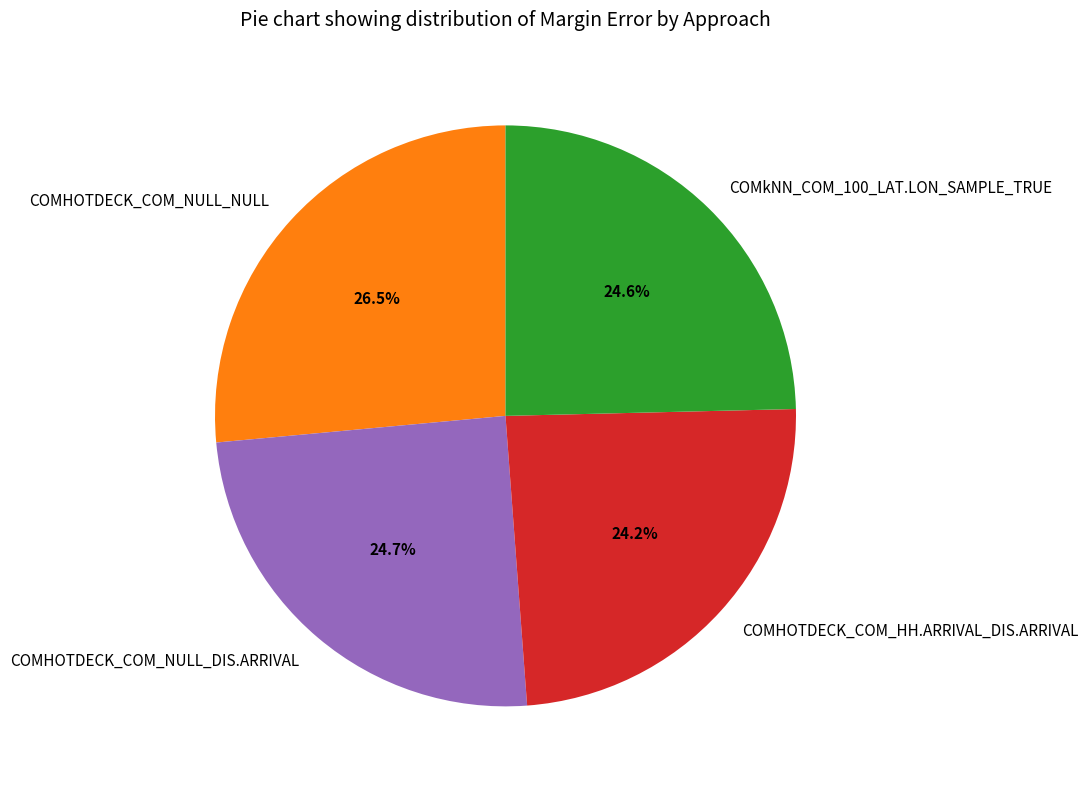

Which slice is the largest?

COMHOTDECK_COM_NULL_NULL